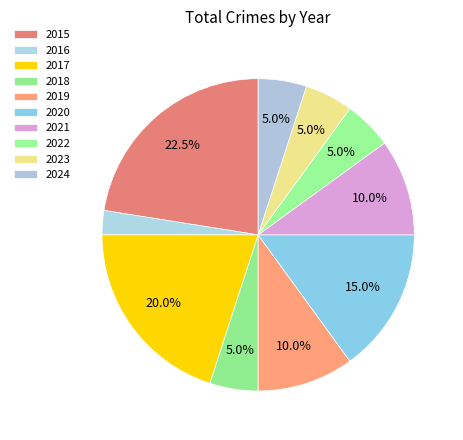

To the nearest percent, what is the combined percentage of 2018 and 2021?

15%